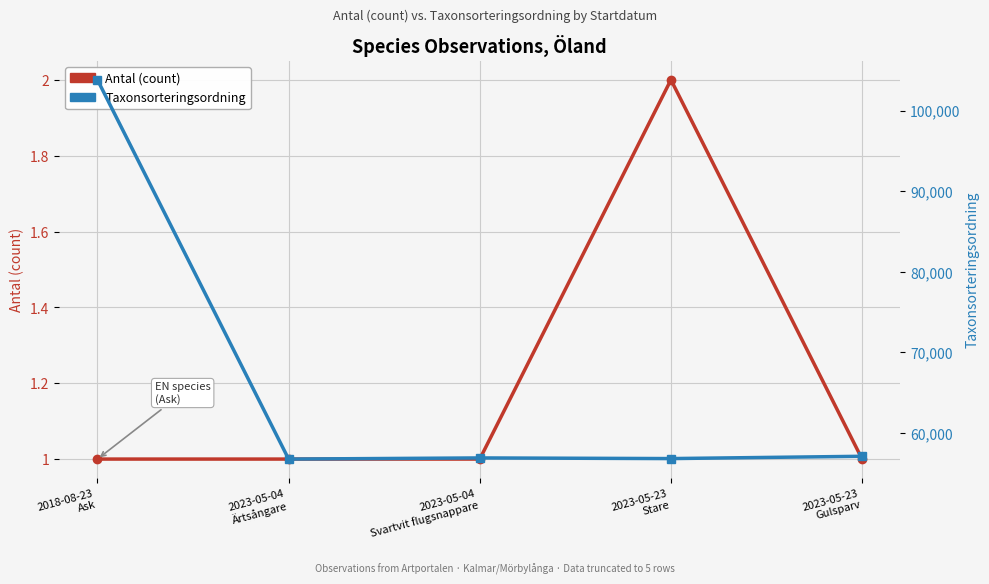

Count the number of categories in the chart.

5